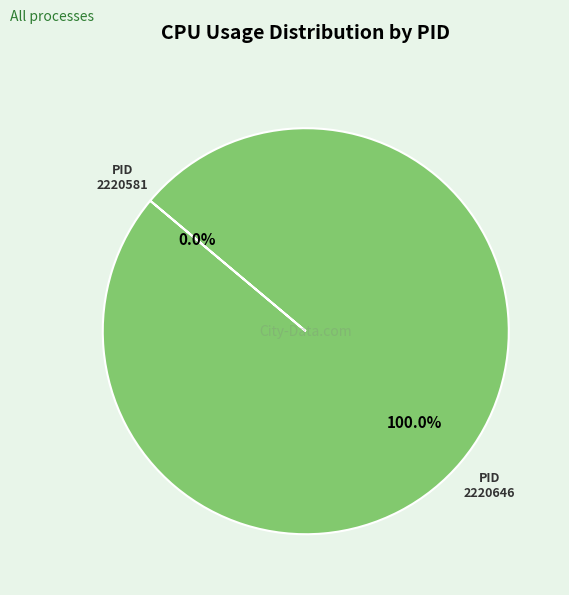

How many slices are in this pie chart?

2